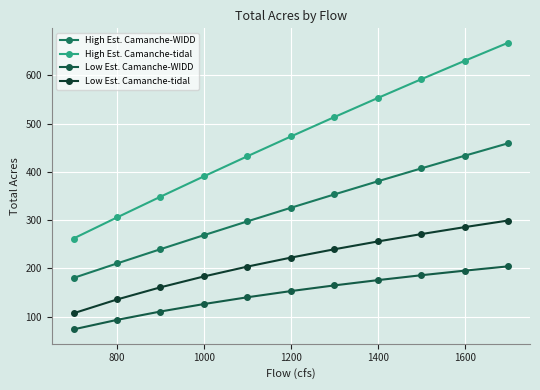

How many lines are shown in the chart?

4